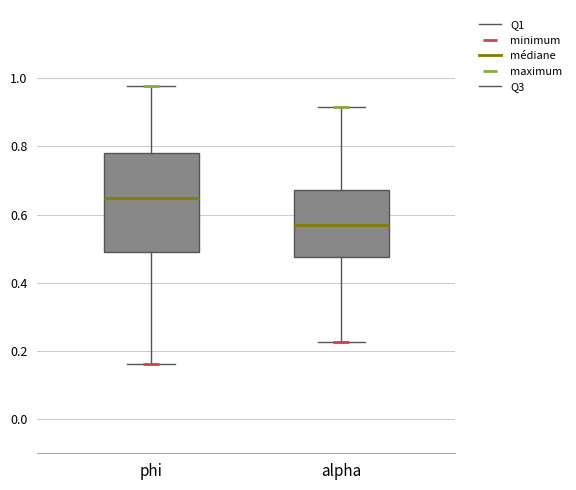

Which box is the tallest, from its lower edge to its upper edge?

phi